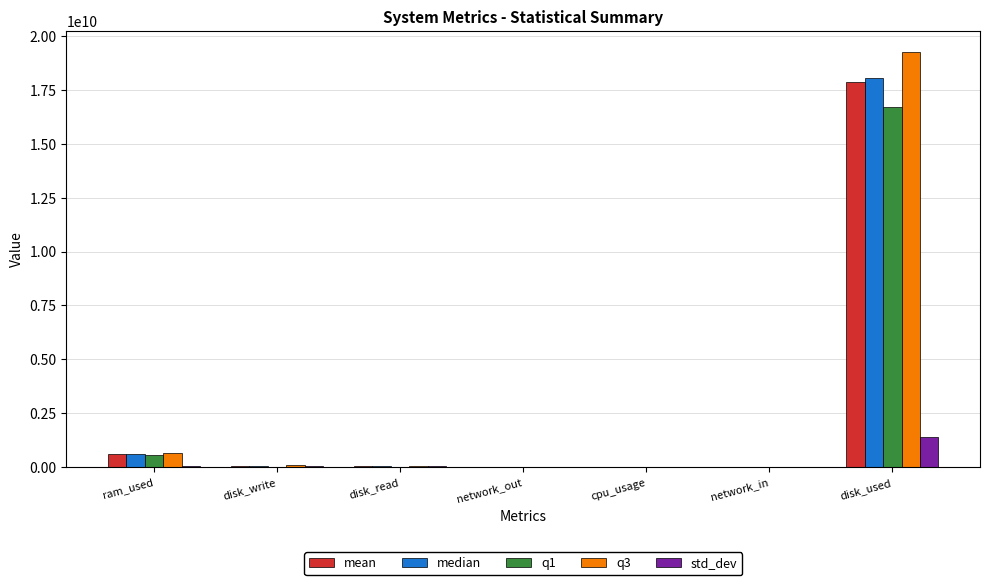

What is the maximum value shown in the chart?

19264962560.0